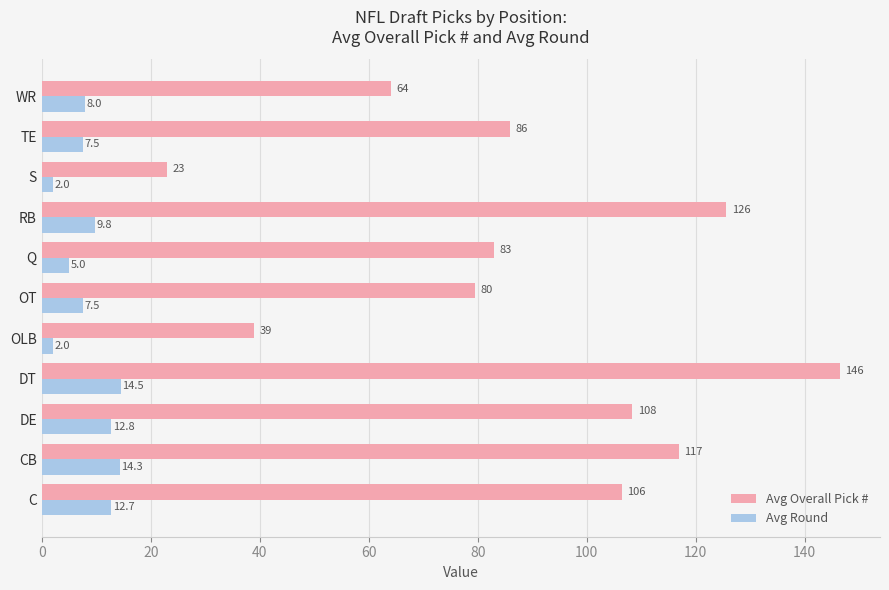

List the series in order of their peak value, lowest first.

Avg Round, Avg Overall Pick #